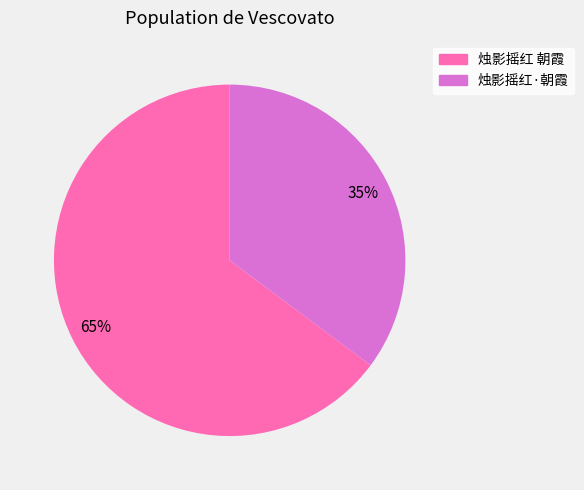

Approximately how many times larger is the value at 烛影摇红·朝霞 compared to 烛影摇红 朝霞?

0.5